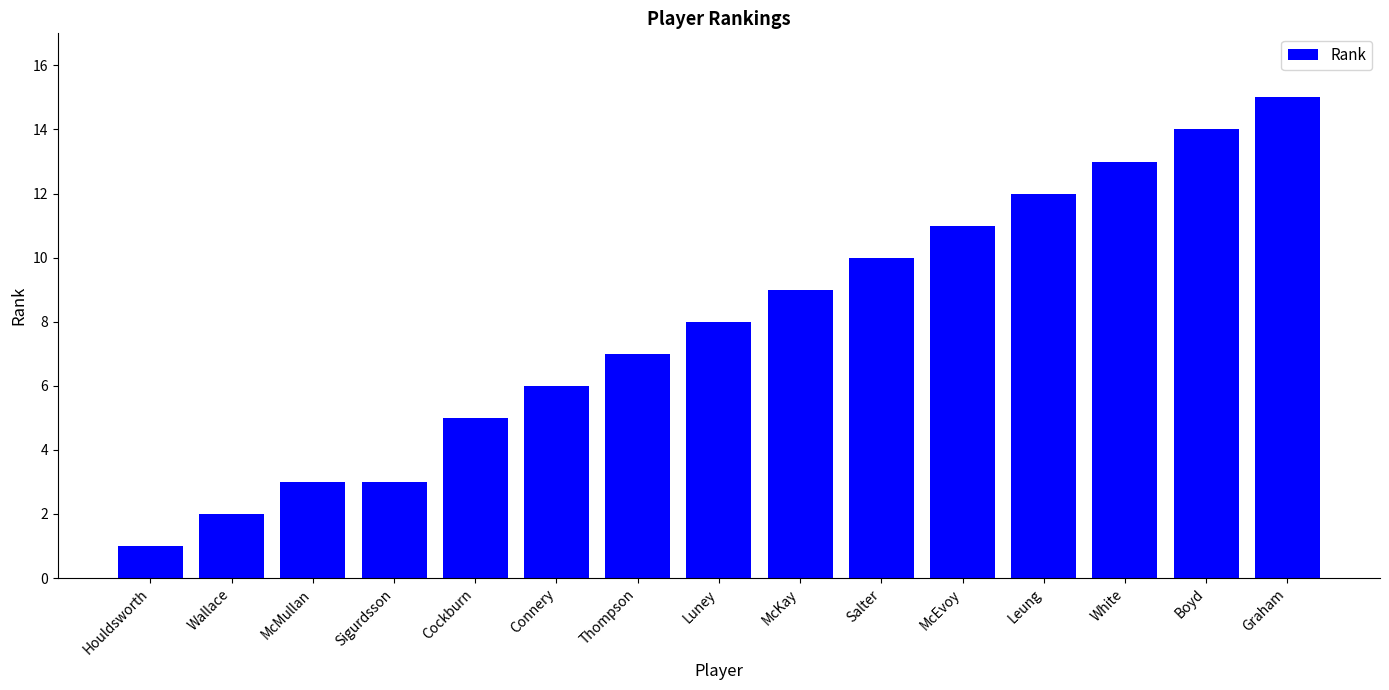

Approximately how many times larger is the value at Leung compared to Salter?

1.2